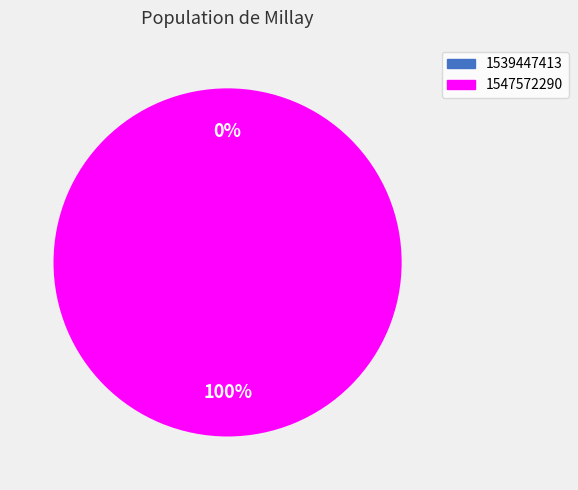

True or false: 1539447413 accounts for 11% of the total.

False